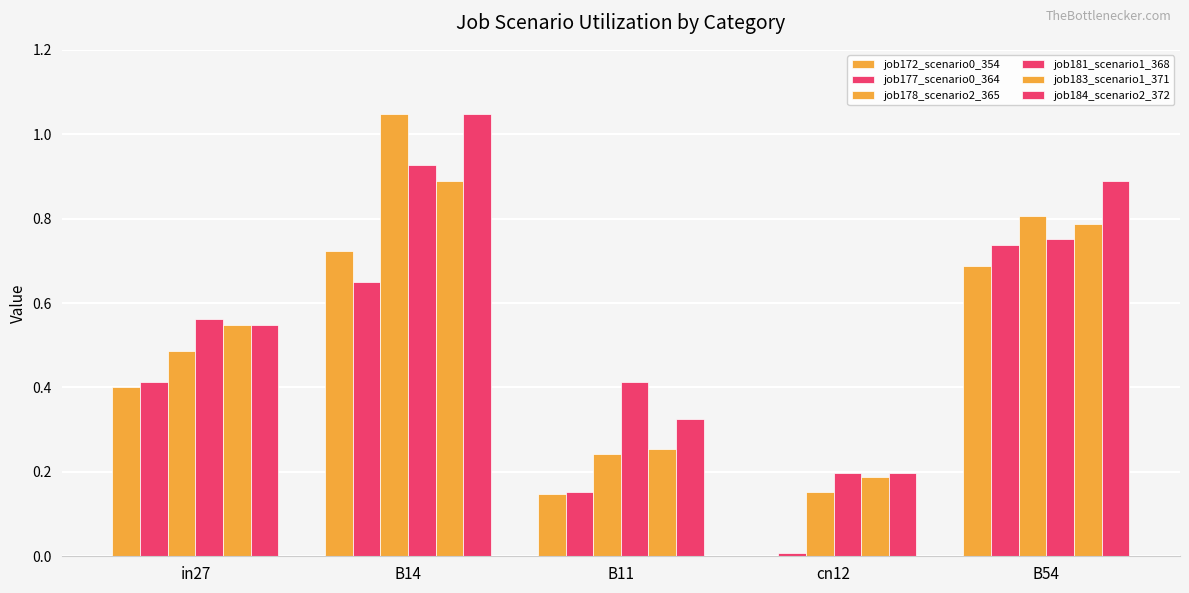

The value of job178_scenario2_365 at cn12 is 0.2. True or false?

False